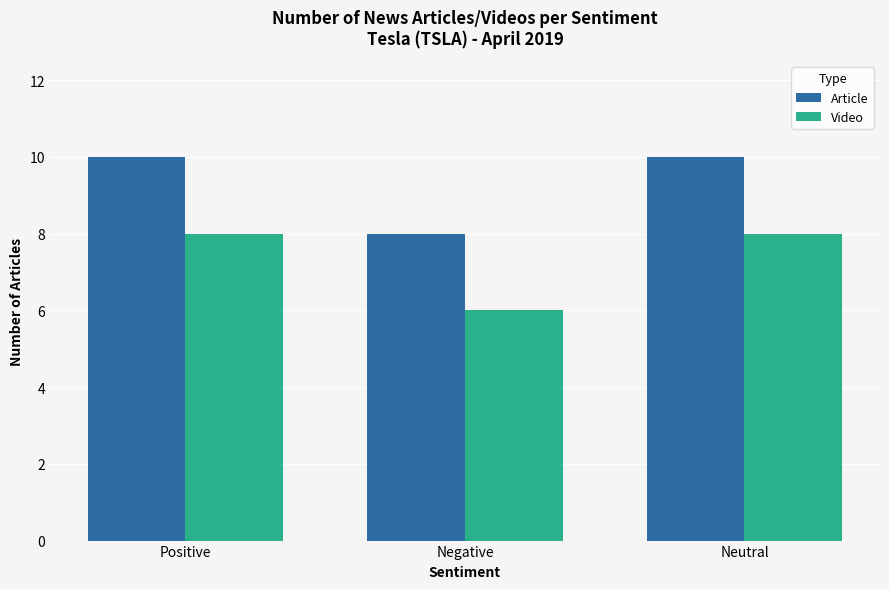

Rank the series by their average value, from highest to lowest.

Article, Video